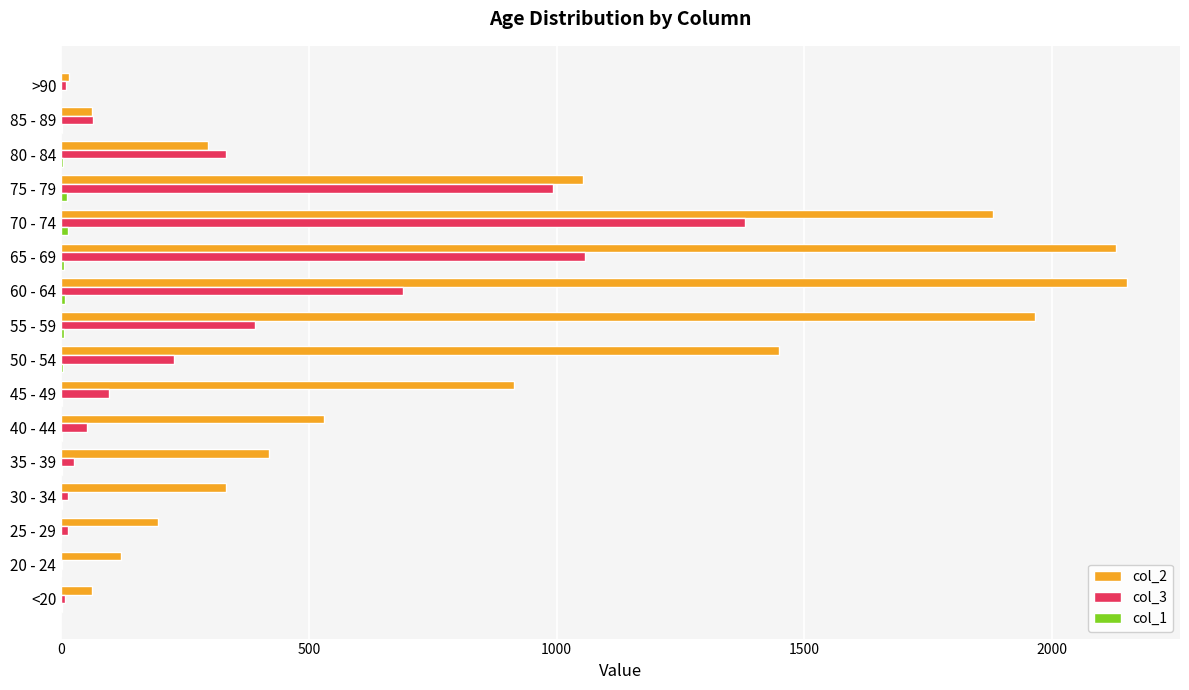

Which category has the highest value in the col_3 series?

70 - 74